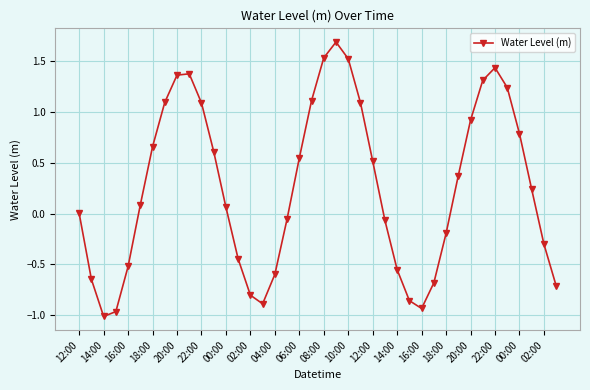

What is the maximum value shown in the chart?

1.7